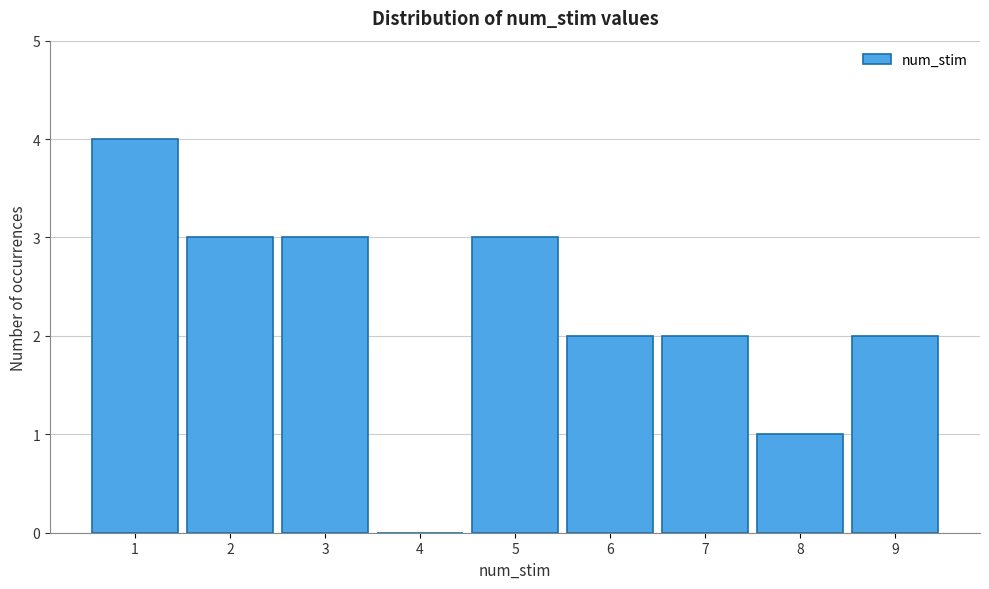

Which range on the x-axis has the tallest bar?

0.5 to 1.5